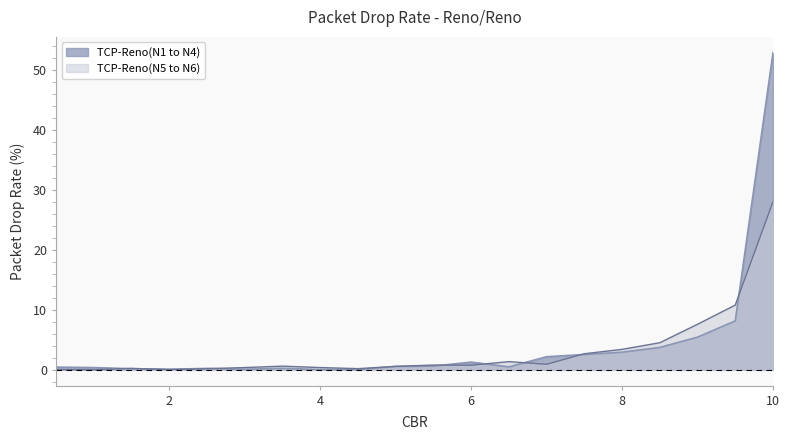

Is the value of TCP-Reno(N5 to N6) at 7.0 greater than the value of TCP-Reno(N1 to N4) at 1.0?

Yes